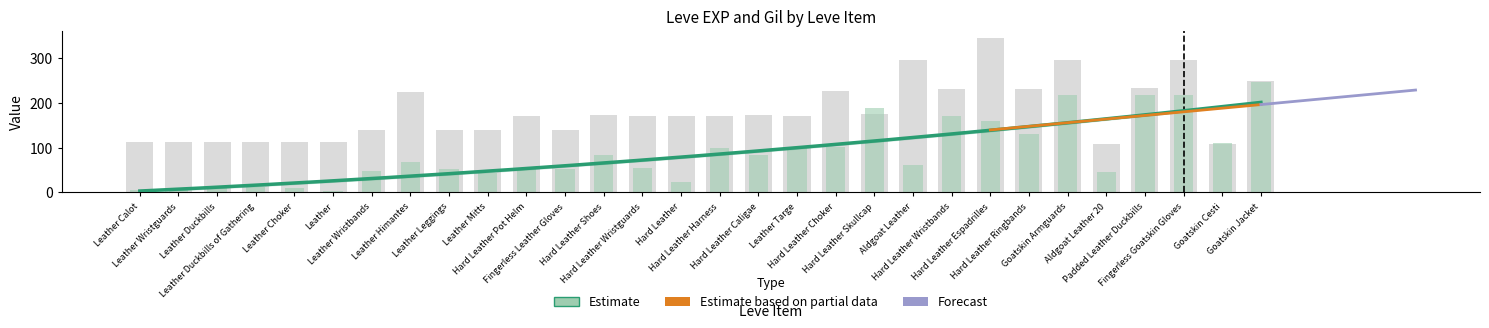

What is the average value of the Leve Gil series?

181.2